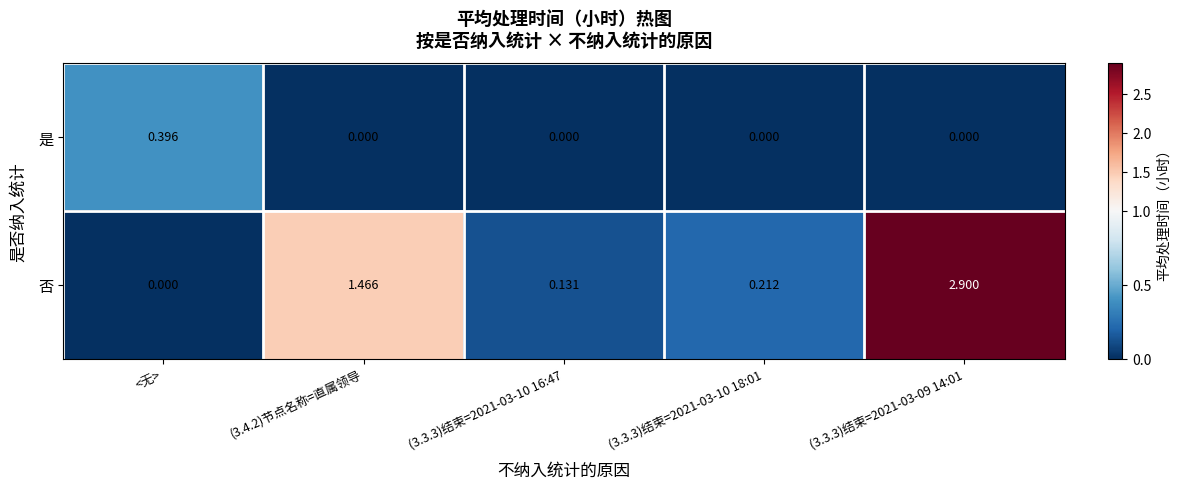

At (3.4.2)节点名称=直属领导, list the series in order from largest to smallest.

否, 是